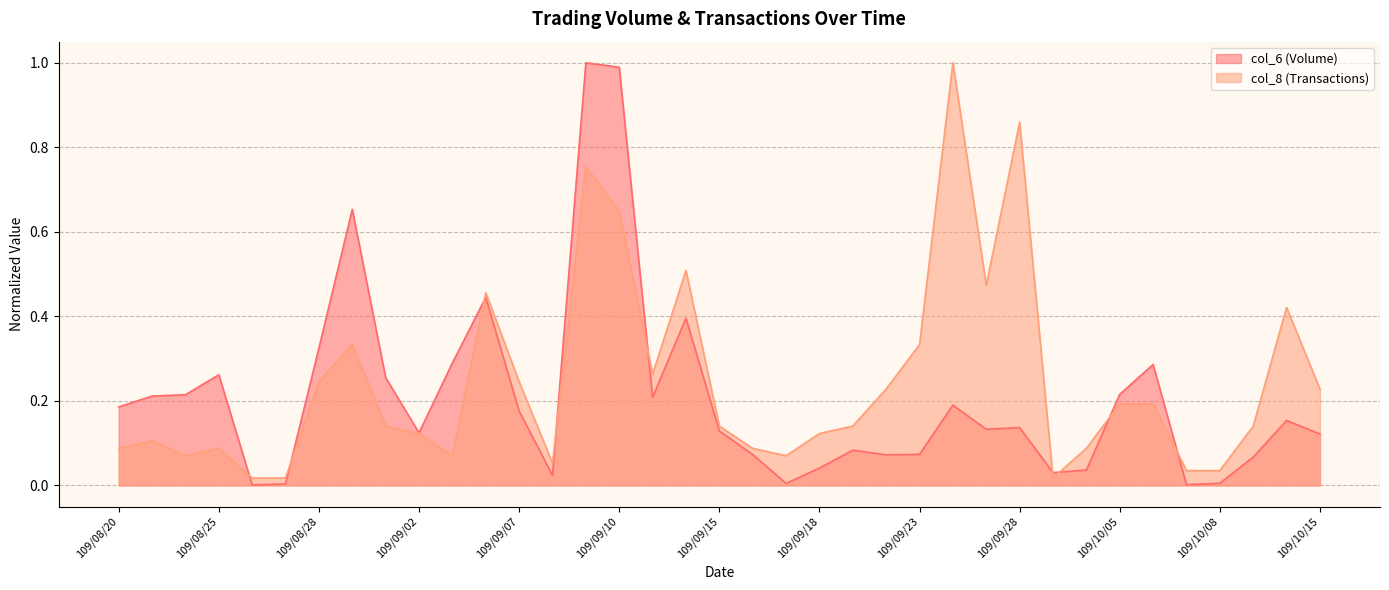

Rank the categories by col_6 value from highest to lowest.

109/09/09, 109/09/10, 109/08/31, 109/09/04, 109/09/14, 109/08/28, 109/09/03, 109/10/06, 109/08/25, 109/09/01, 109/10/05, 109/08/24, 109/08/21, 109/09/11, 109/09/24, 109/08/20, 109/09/07, 109/10/14, 109/09/28, 109/09/25, 109/09/15, 109/09/02, 109/10/15, 109/09/21, 109/09/23, 109/09/16, 109/09/22, 109/10/13, 109/09/18, 109/09/30, 109/09/29, 109/09/08, 109/10/08, 109/09/17, 109/08/27, 109/10/07, 109/08/26